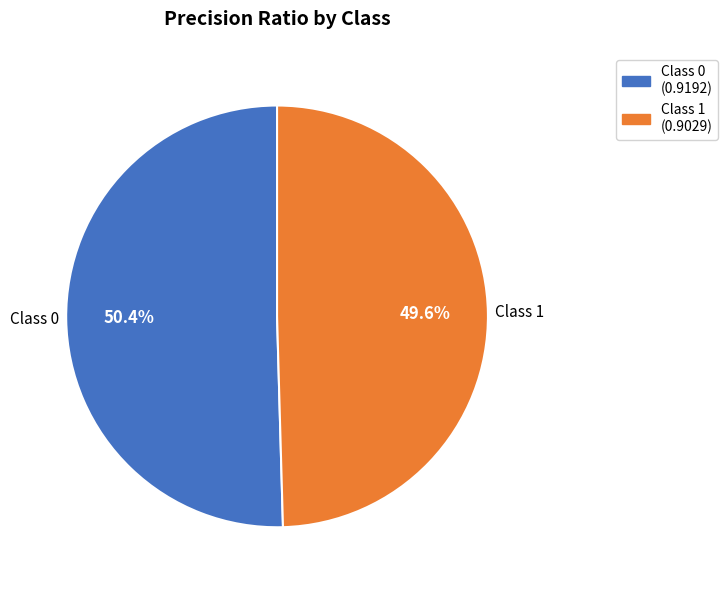

Combined, do Class 1 and Class 0 account for over 50%?

Yes